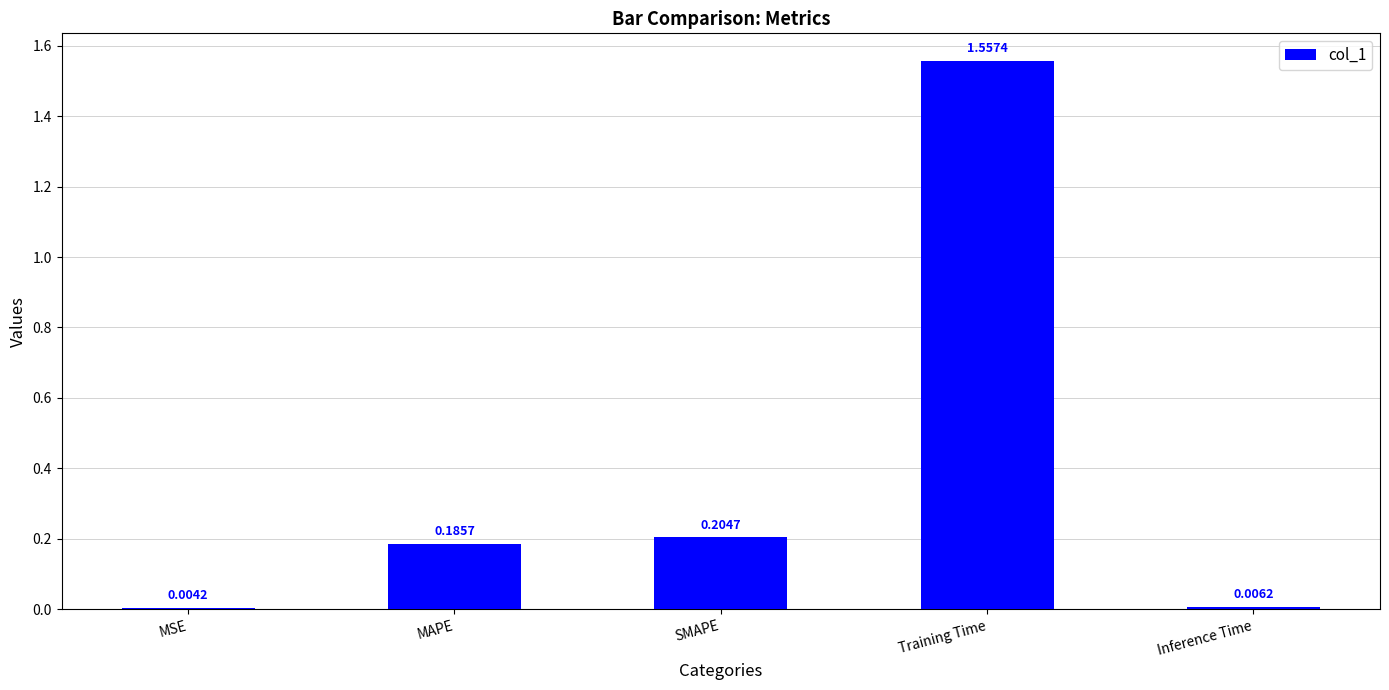

At which label is the value closest to 0?

MSE